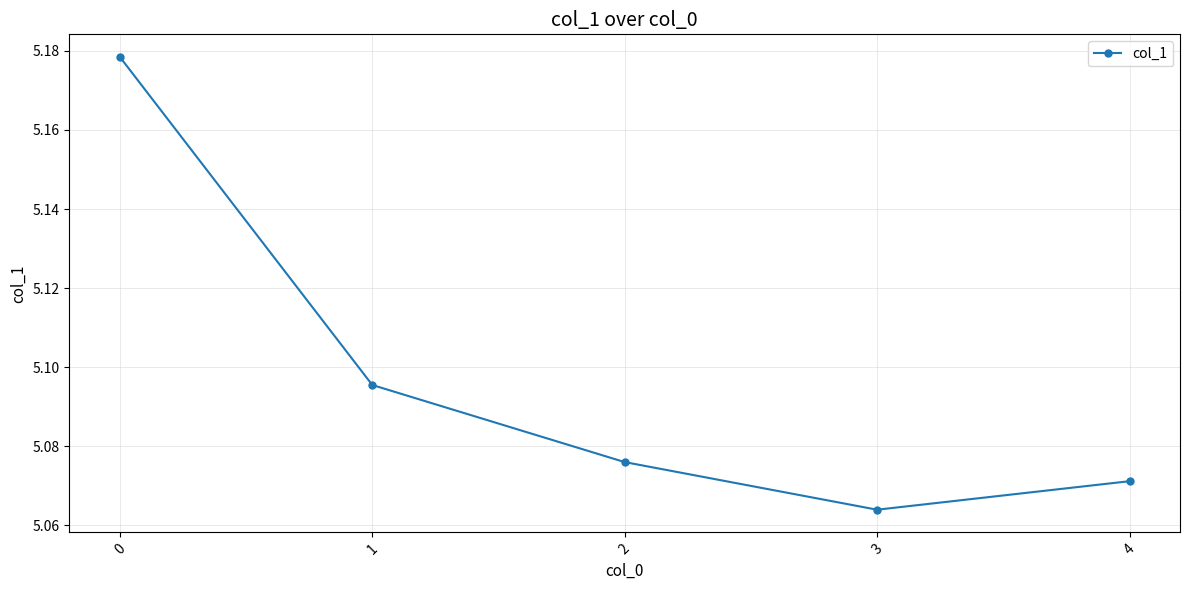

True or false: the data shows 7.2 at 0.

False